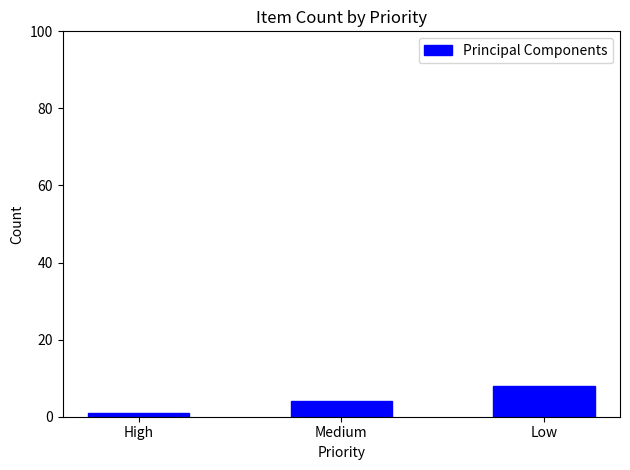

Reading left to right, list all the values displayed in this chart.

1	4	8